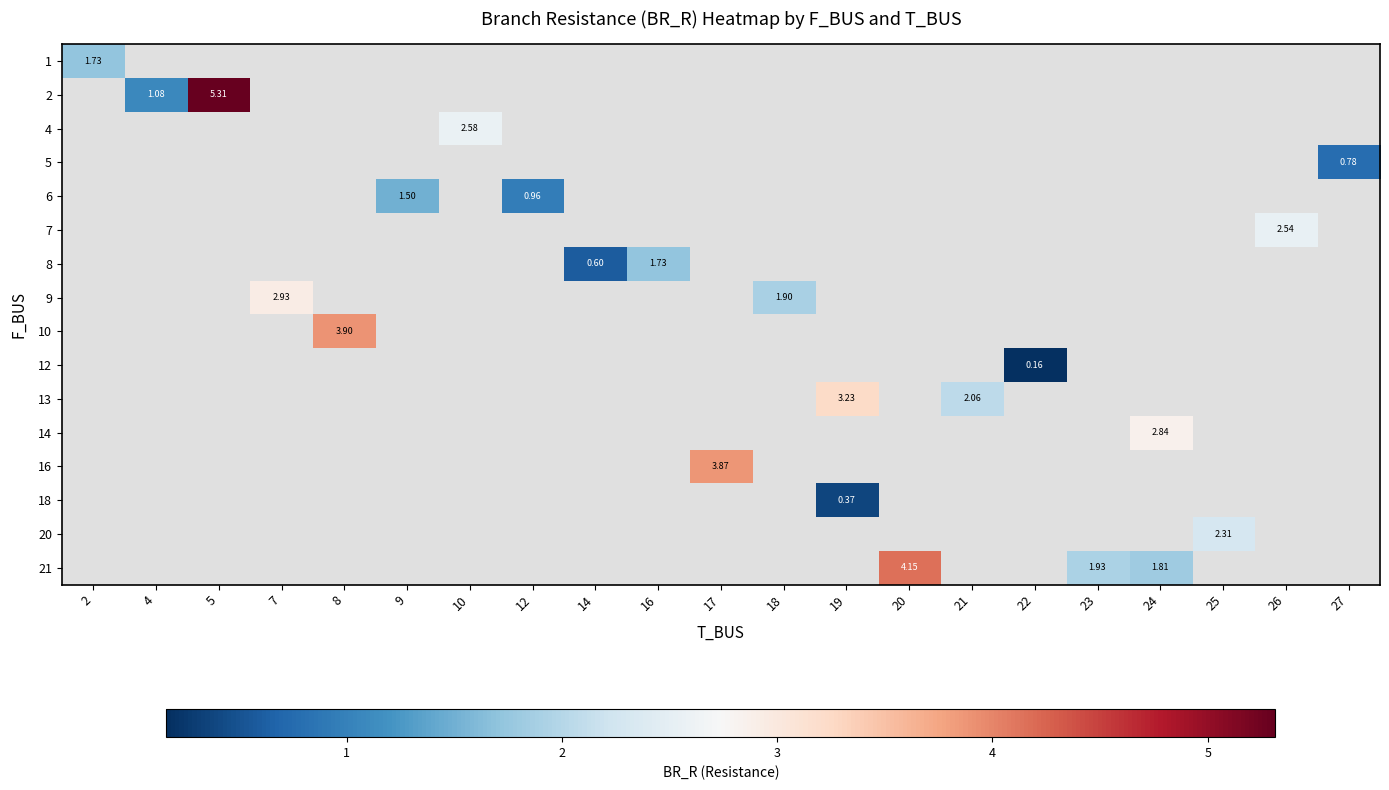

Which category has the lowest value across all series?

22